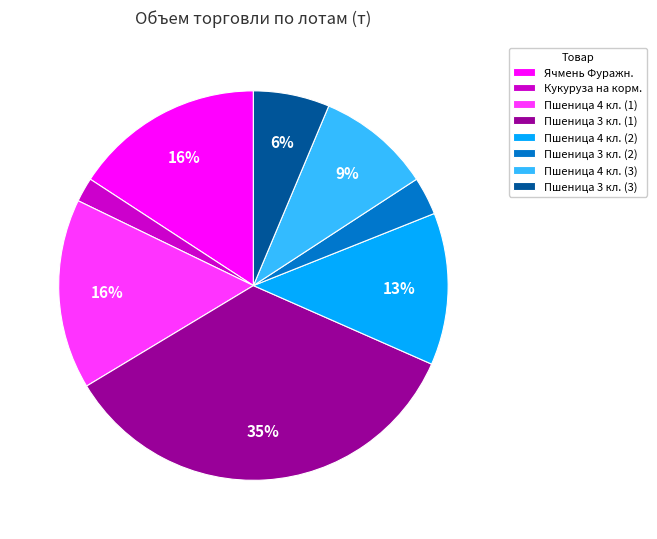

Between Пшеница 3 кл. (2) and Кукуруза на корм., which is larger?

Пшеница 3 кл. (2)